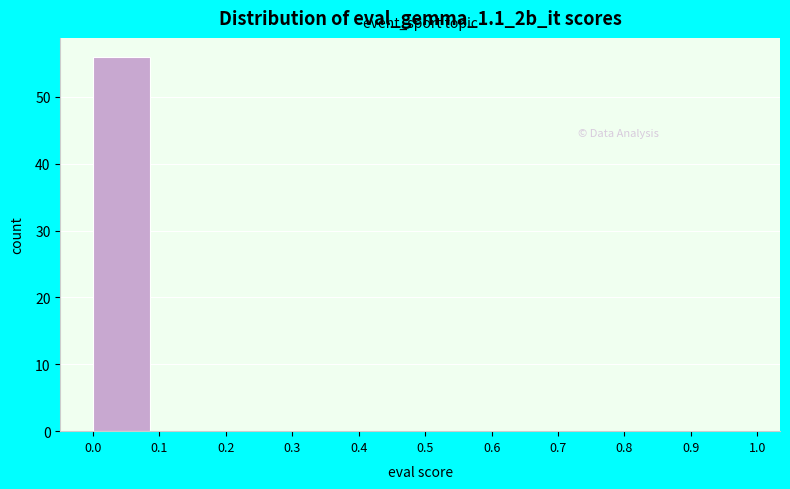

Reading left to right, list every bar in this chart as the range it spans on the x-axis followed by its height. The values are not printed on the chart, so give them approximately, as read against the axis.

0.0 to 0.1: 56
0.1 to 0.2: 0
0.2 to 0.3: 0
0.3 to 0.4: 0
0.4 to 0.5: 0
0.5 to 0.6: 0
0.6 to 0.7: 0
0.7 to 0.8: 0
0.8 to 0.9: 0
0.9 to 1.0: 0